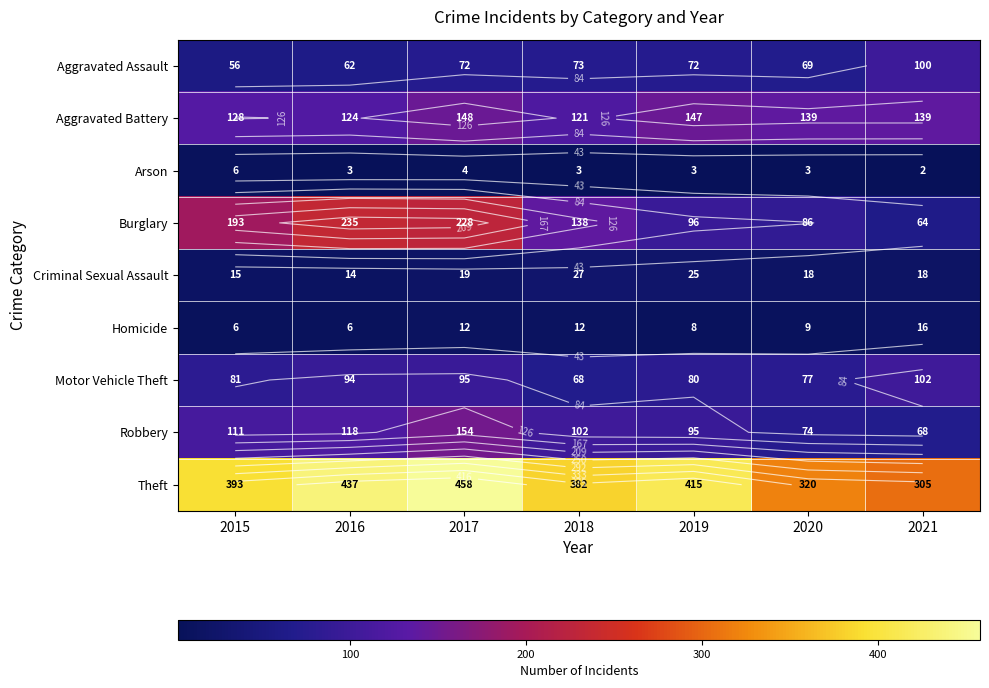

The Robbery series shows 72 at 2017. True or false?

False